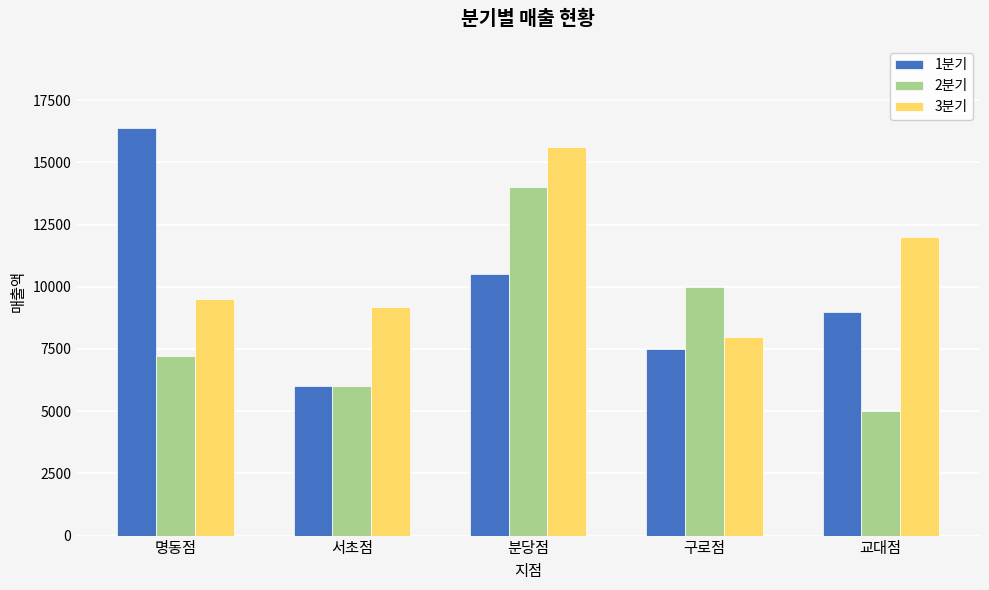

What is the sum of all 2분기 values?

42200